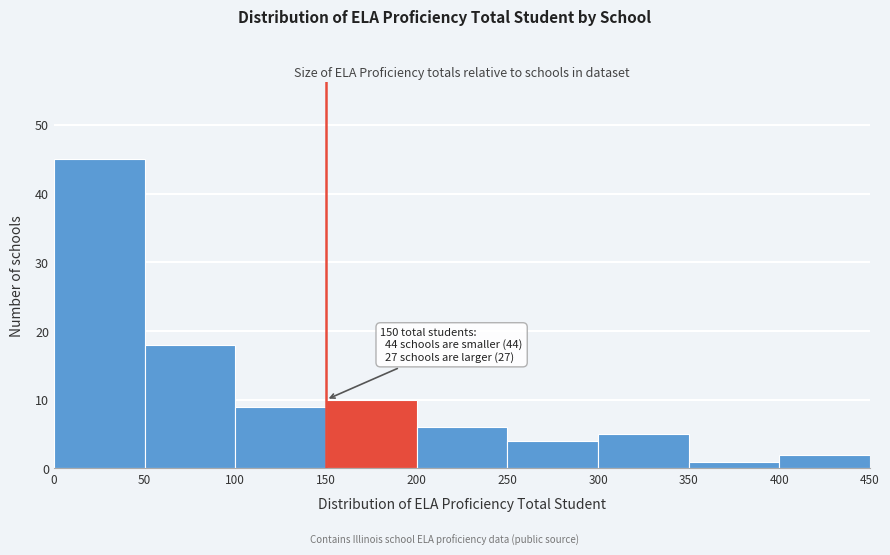

Over which range of the x-axis is the bar tallest?

0 to 50